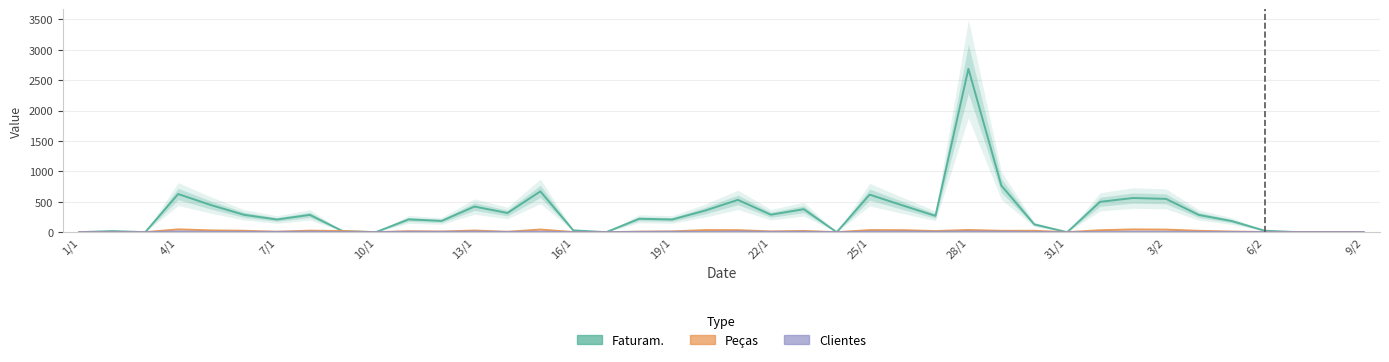

Which has a higher value, 13/1 or 31/1?

13/1